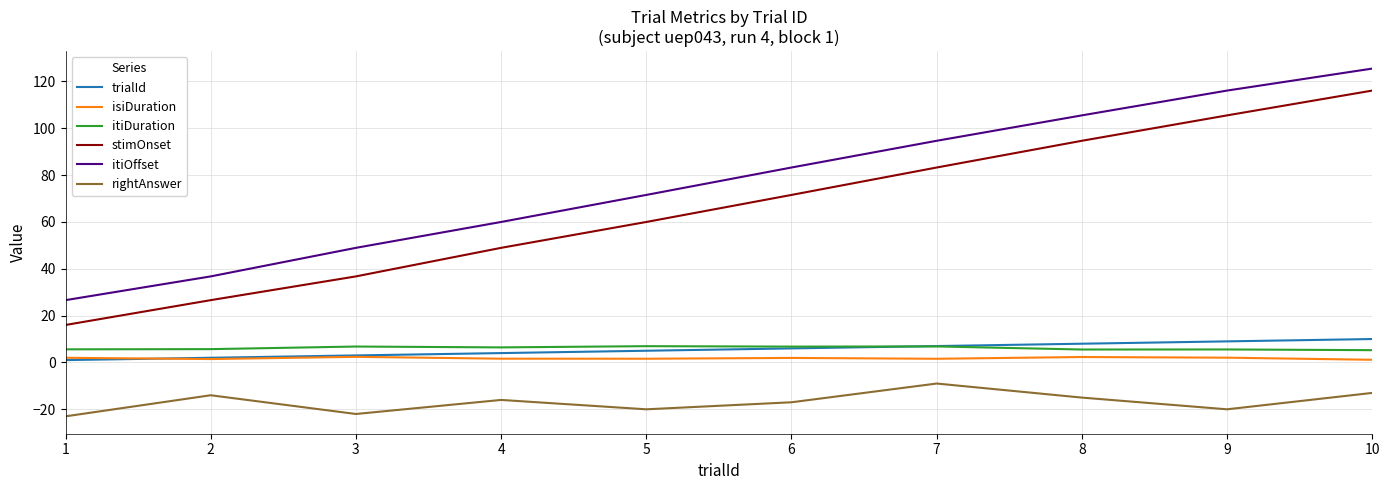

Which series has the largest range (max minus min)?

stimOnset